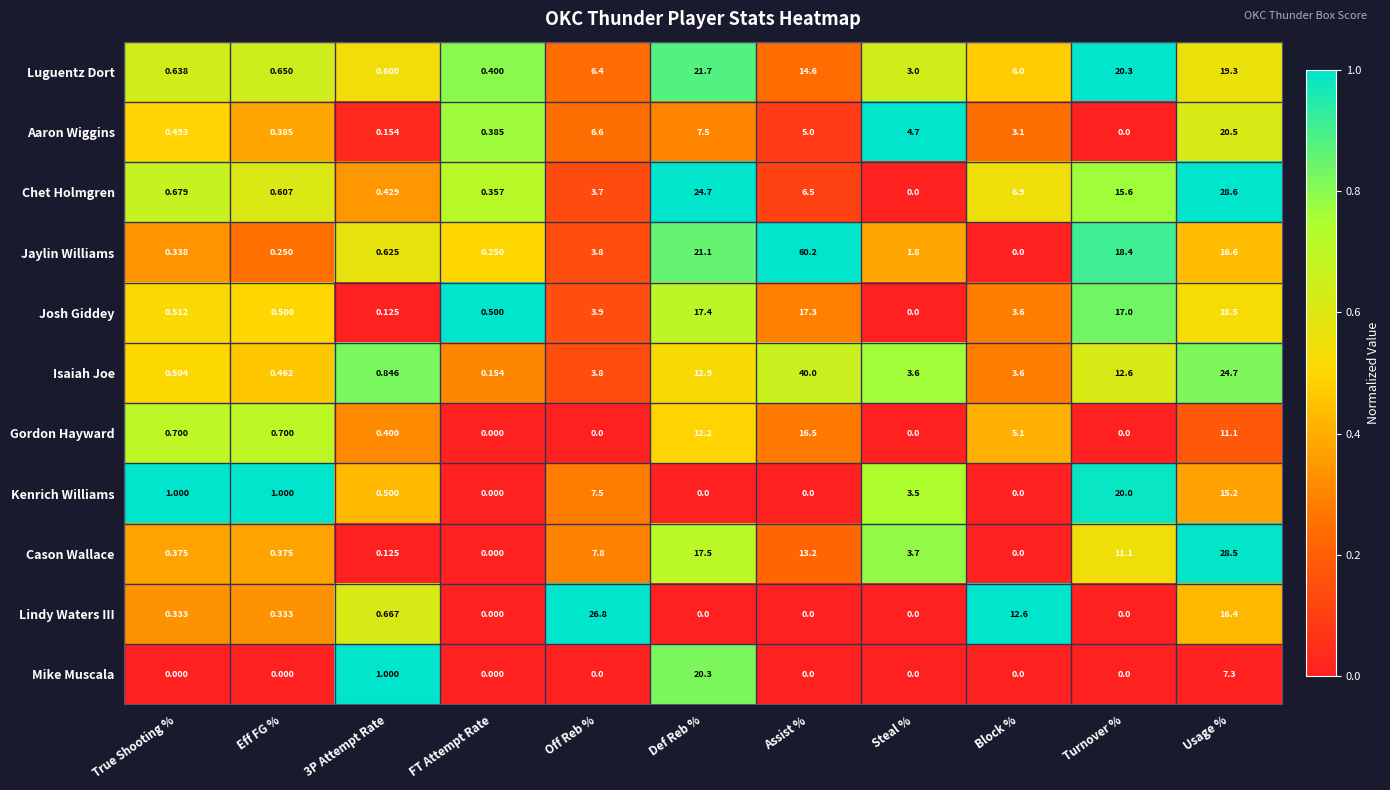

List the series in order of their peak value, lowest first.

Gordon Hayward, Josh Giddey, Kenrich Williams, Mike Muscala, Aaron Wiggins, Luguentz Dort, Lindy Waters III, Cason Wallace, Chet Holmgren, Isaiah Joe, Jaylin Williams